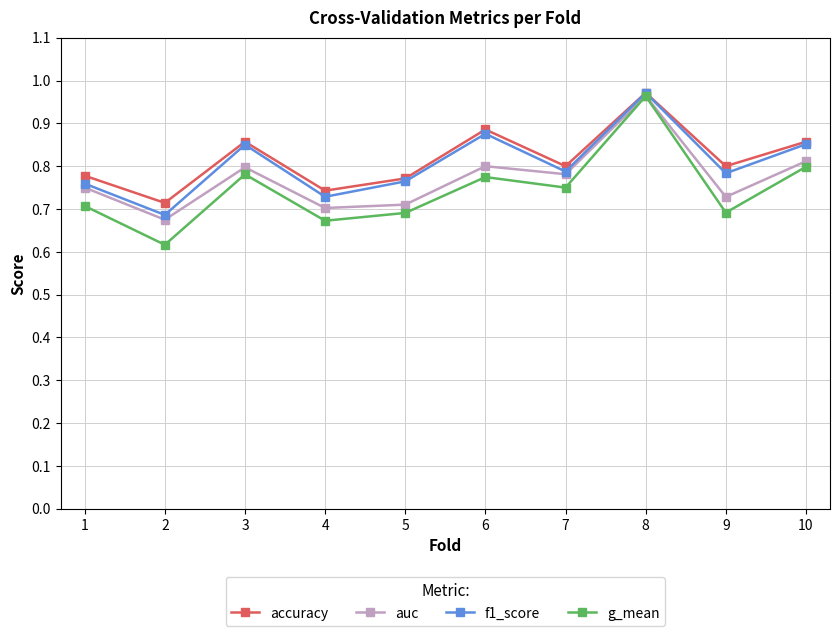

How many series are shown in this chart?

4